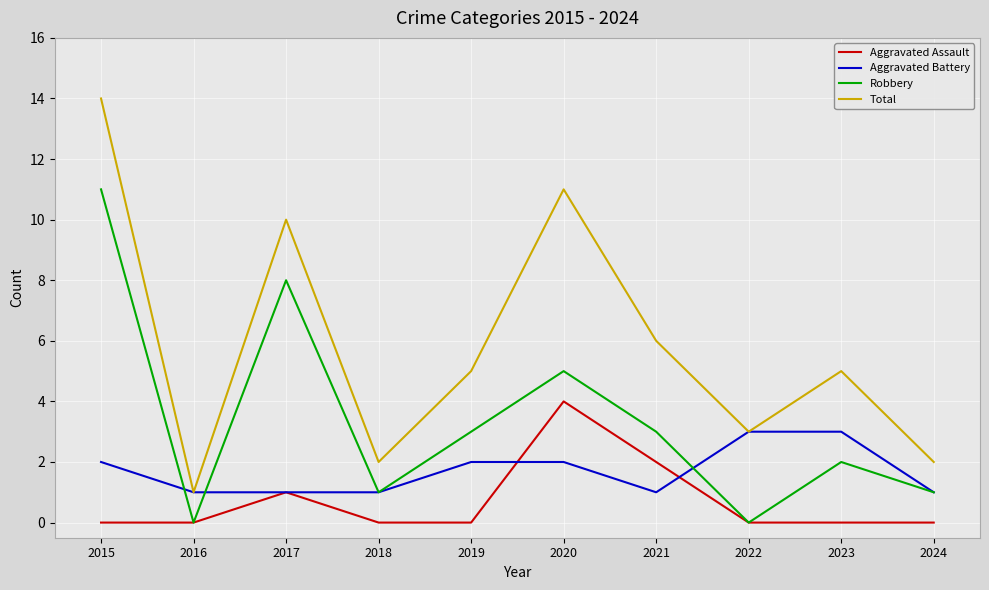

At which category is the sum across all series the highest?

2015